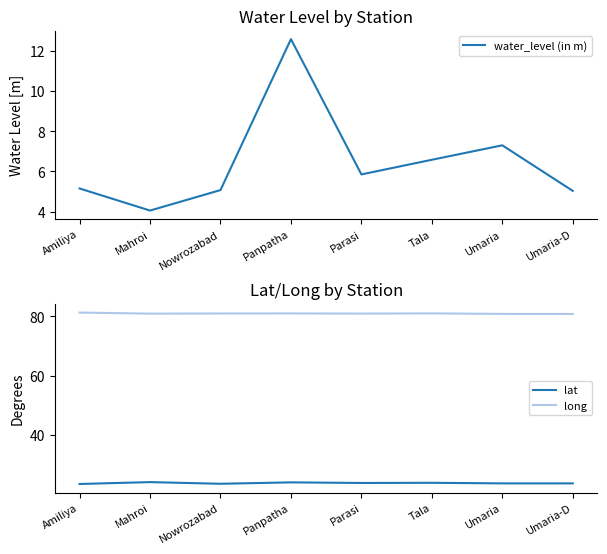

Is this an area chart (filled region under the line)?

No